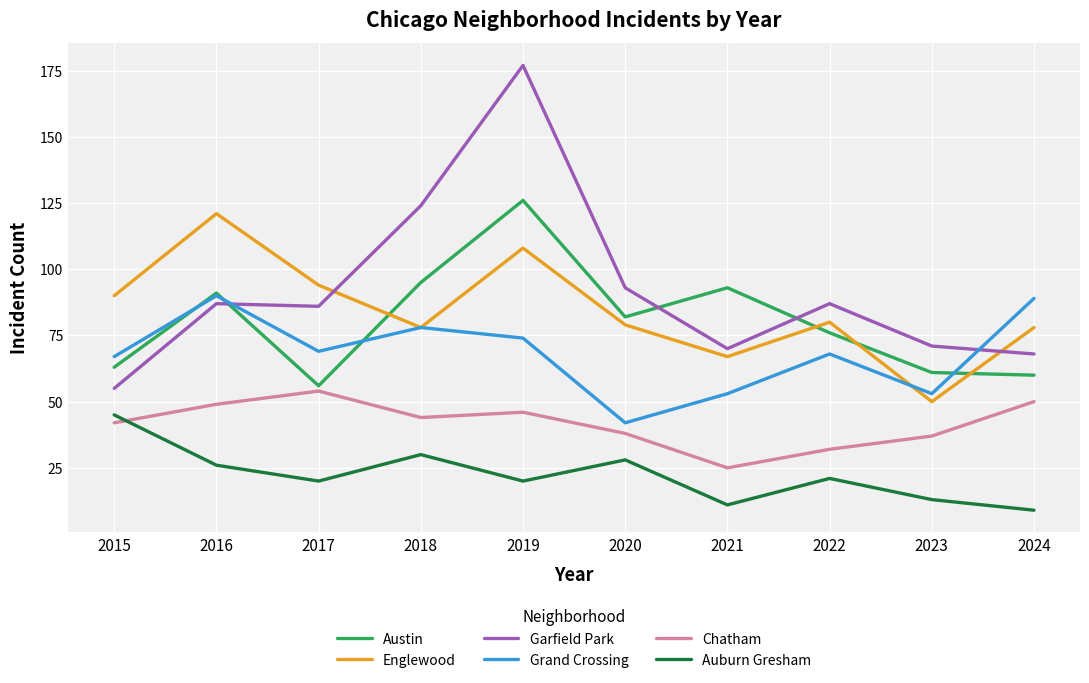

Which series has the largest range (max minus min)?

Garfield Park